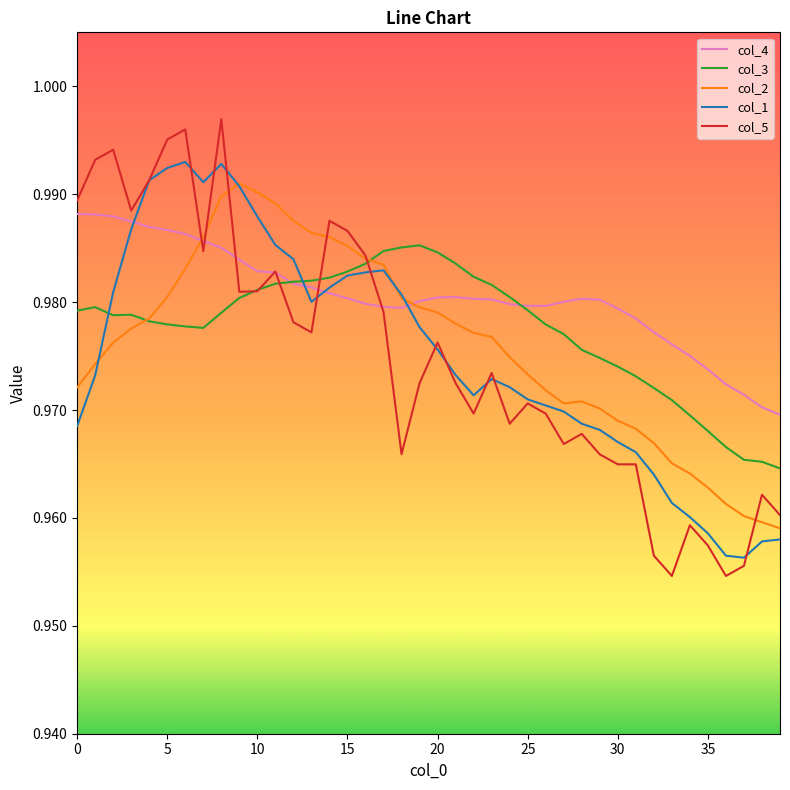

After their last crossing, which series has the higher values: col_3 or col_4?

col_4